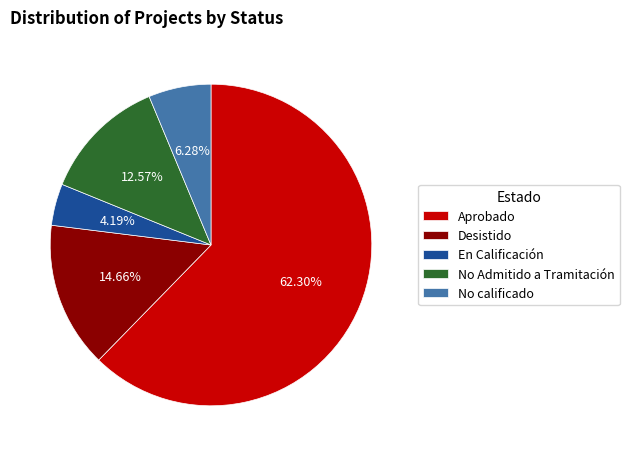

How many segments does this pie chart have?

5